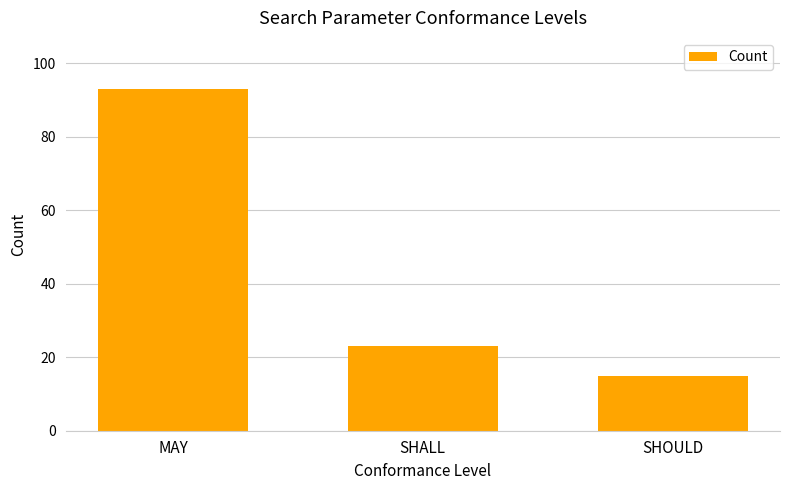

List the labels in order of value, largest first.

MAY, SHALL, SHOULD